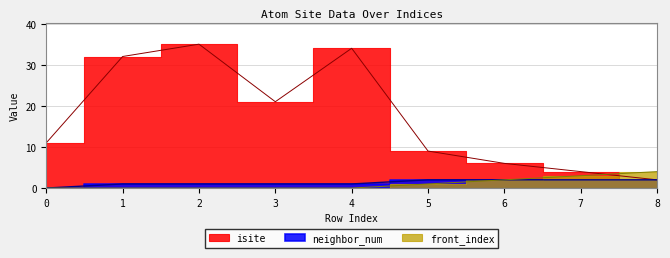

Rank the categories by neighbor_num value from lowest to highest.

0, 1, 2, 3, 4, 5, 6, 7, 8